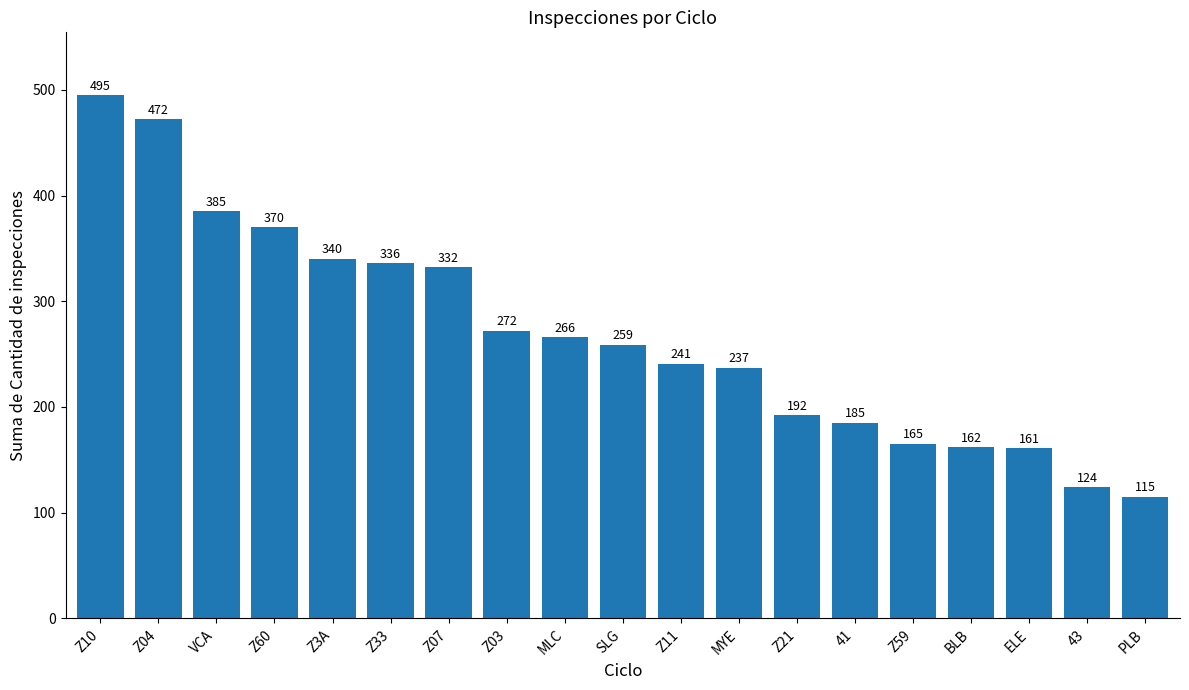

What is the label of the 8th bar from the right?

MYE